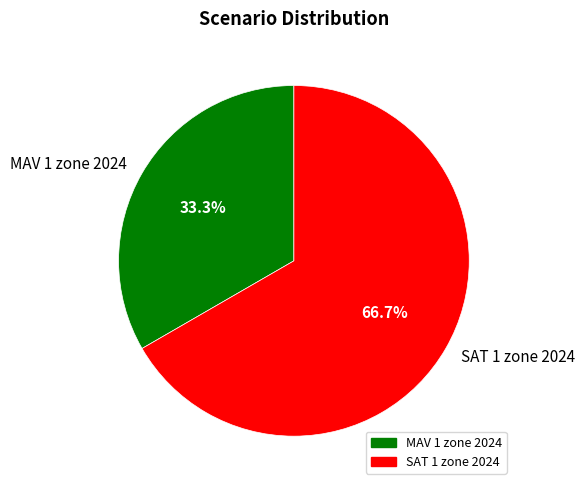

Rank the categories by value from highest to lowest.

SAT 1 zone 2024, MAV 1 zone 2024